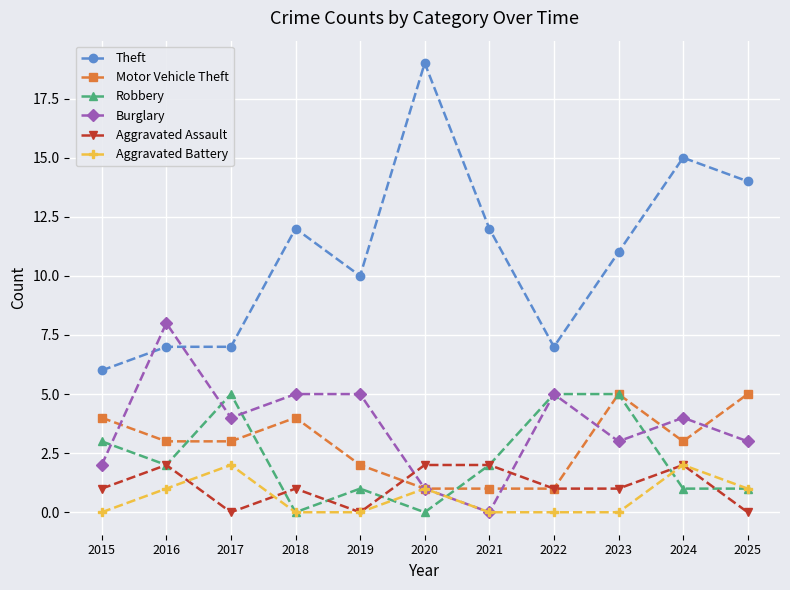

Does the chart have visible grid lines?

Yes